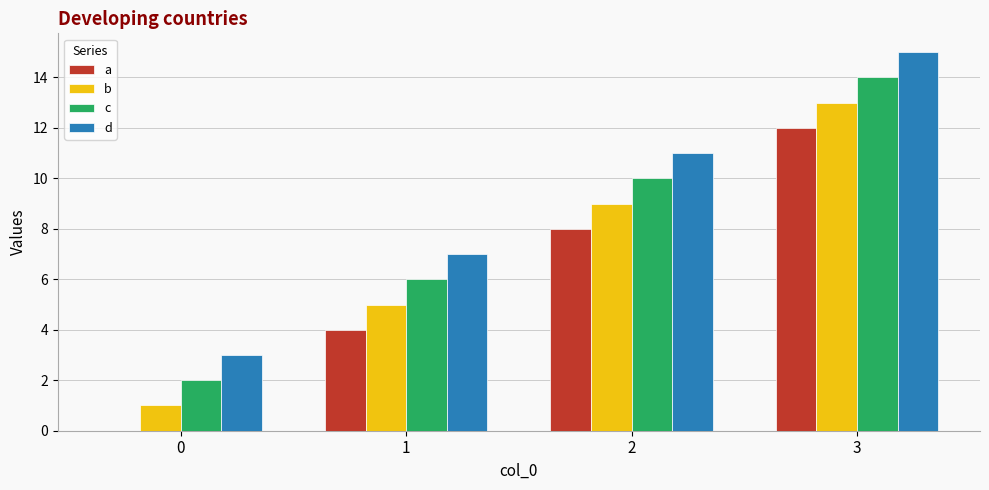

What is the sum of all d values?

36